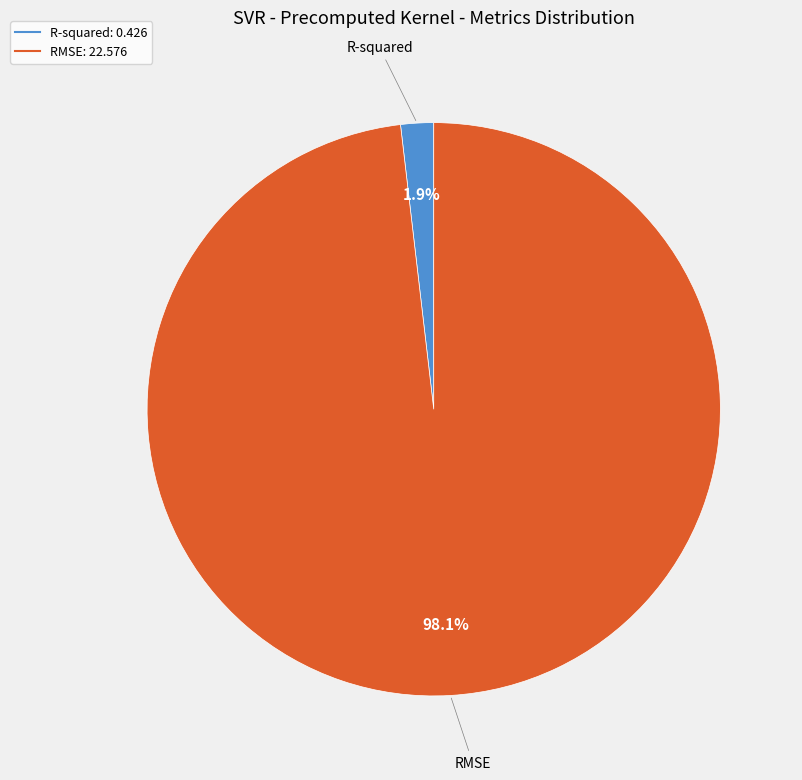

Which slice is the largest?

RMSE